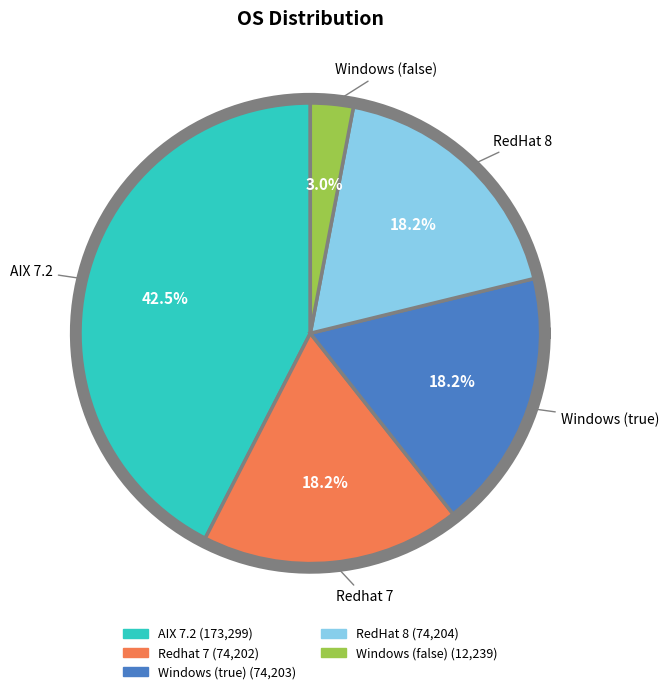

Is it true that Redhat 7 is 18% of the pie?

True